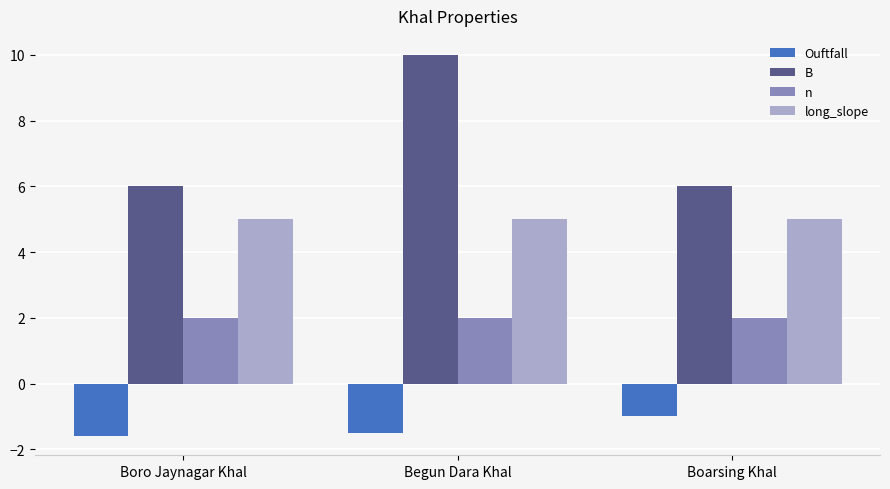

What is the maximum value for Ouftfall?

-1.0